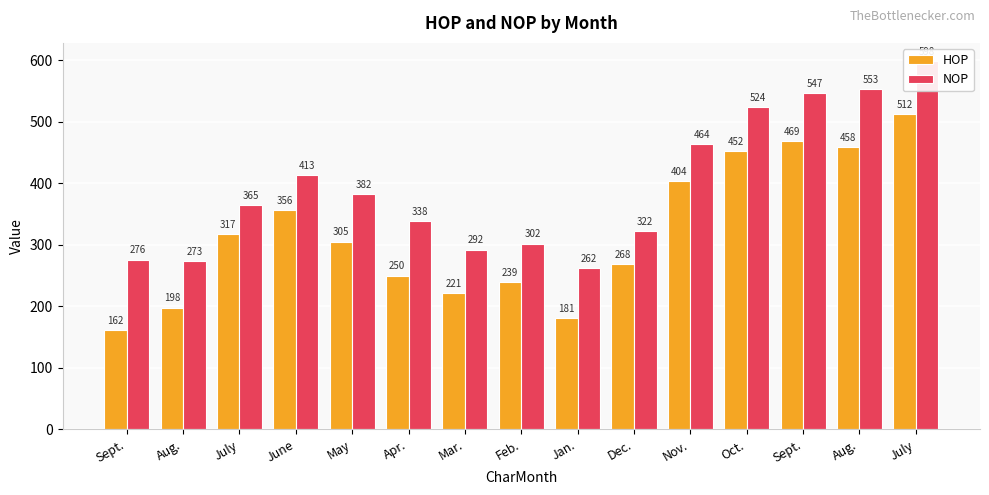

Does the chart contain stacked bars?

No